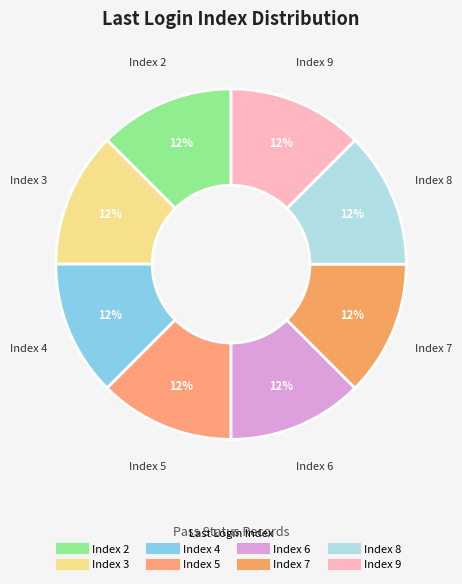

To the nearest percent, what is the difference between the largest and smallest slice percentages?

0%